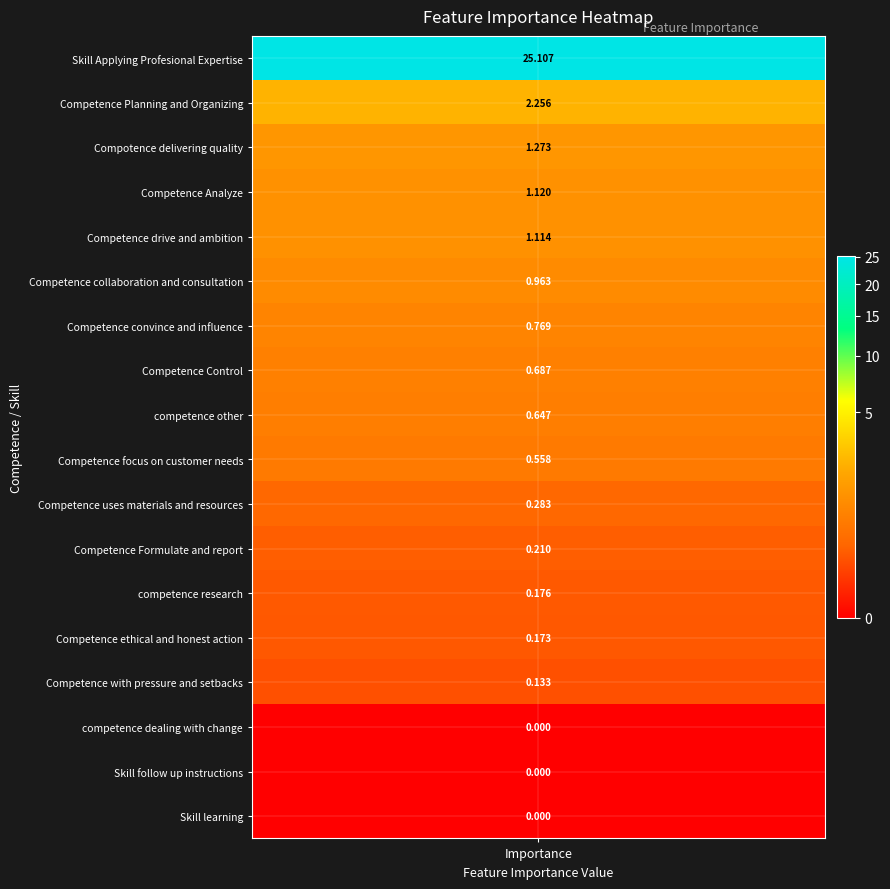

Rank the categories by value from highest to lowest.

Skill Applying Profesional Expertise, Competence Planning and Organizing, Compotence delivering quality, Competence Analyze, Competence drive and ambition, Competence collaboration and consultation, Competence convince and influence, Competence Control, competence other, Competence focus on customer needs, Competence uses materials and resources, Competence Formulate and report, competence research, Competence ethical and honest action, Competence with pressure and setbacks, competence dealing with change, Skill follow up instructions, Skill learning